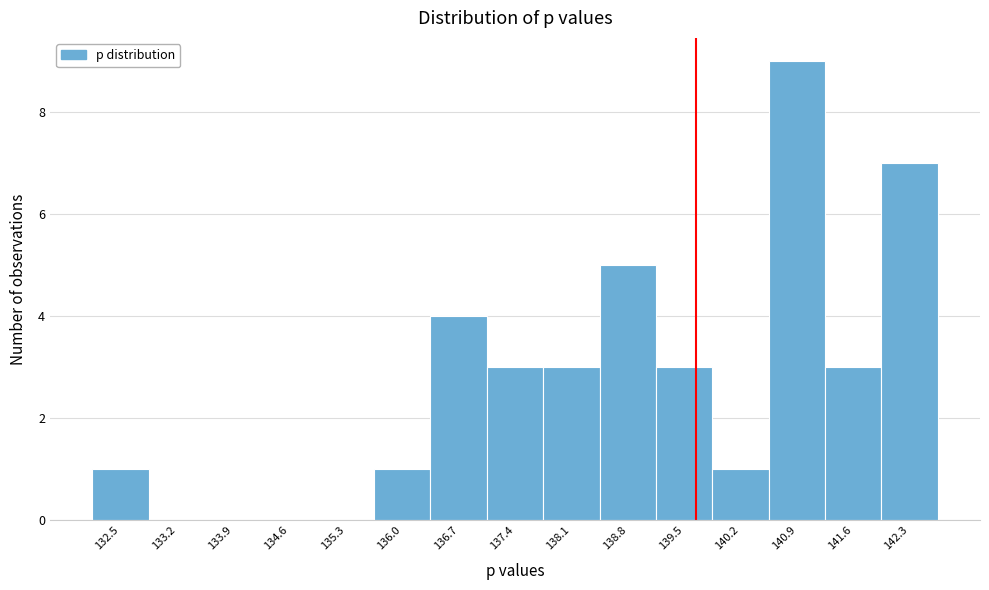

Reading right to left, transcribe all the data shown in this chart.

142.3=7	141.6=3	140.9=9	140.2=1	139.5=3	138.8=5	138.1=3	137.4=3	136.7=4	136.0=1	135.3=0	134.6=0	133.9=0	133.2=0	132.5=1